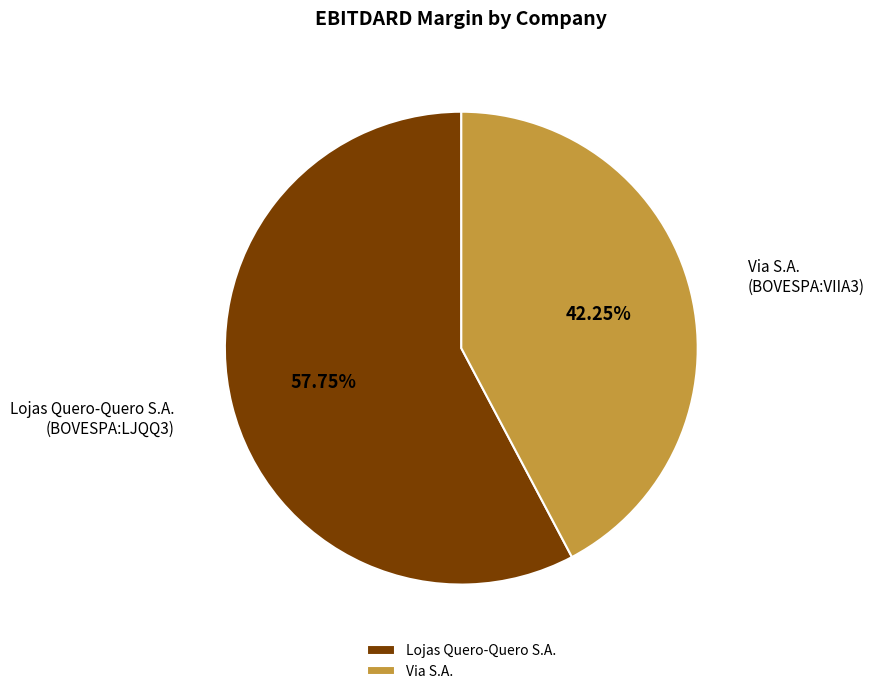

Which has a higher value, Via S.A. or Lojas Quero-Quero S.A.?

Lojas Quero-Quero S.A.